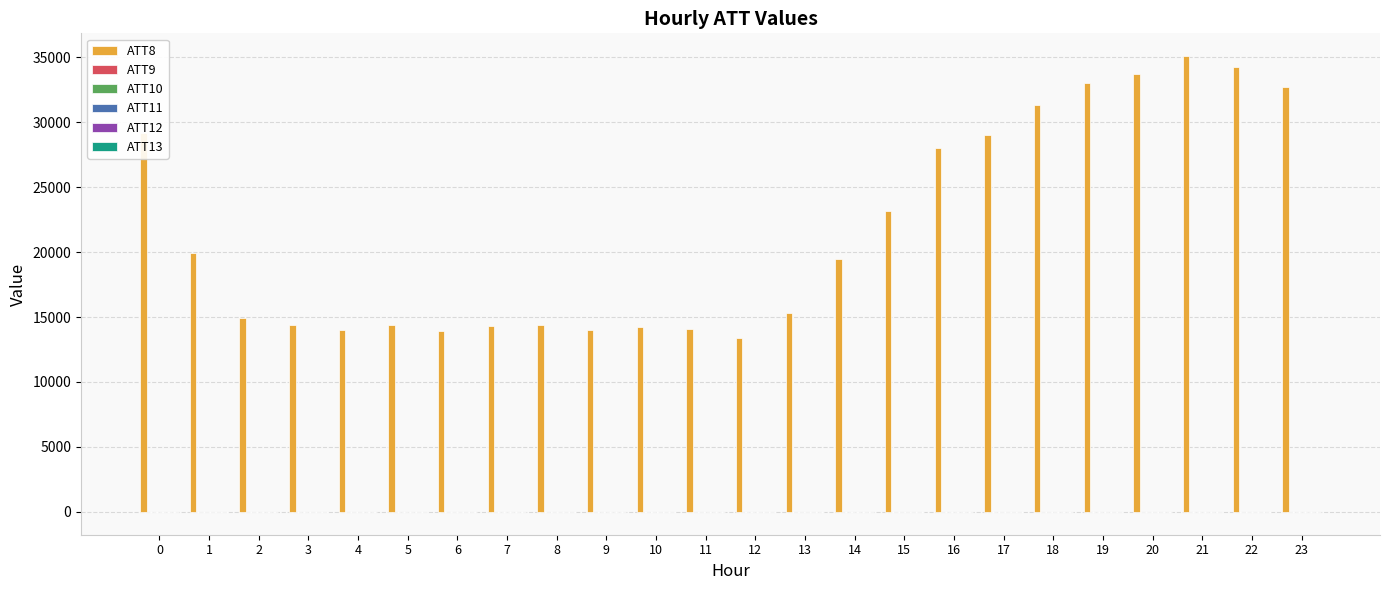

Which series has the largest total across all categories?

ATT8